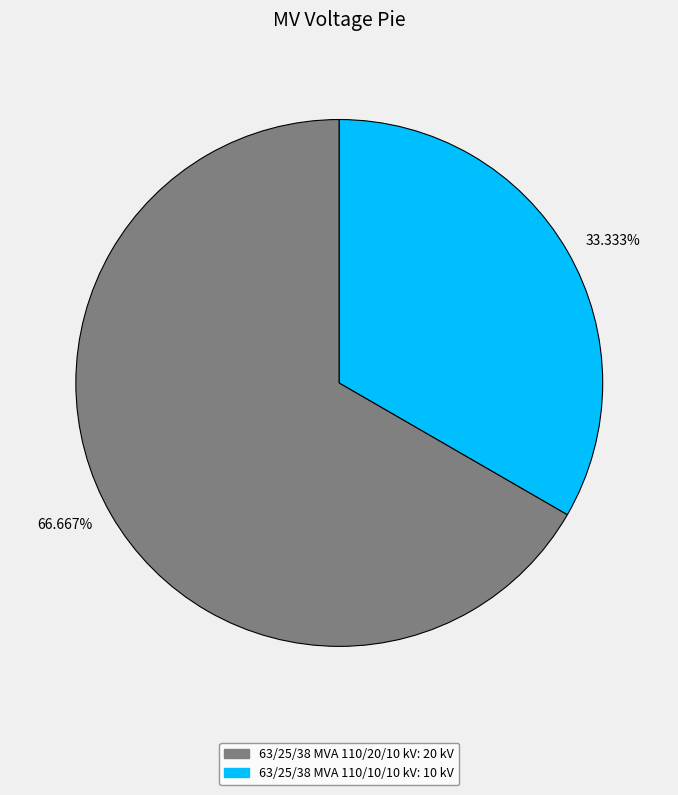

Does 66.667% represent more than half of the total?

Yes